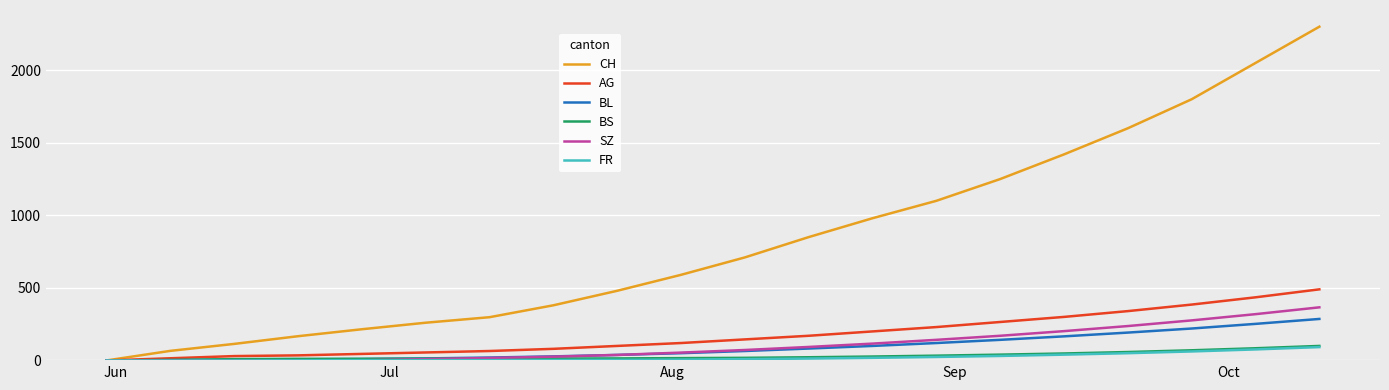

Which series has the largest range (max minus min)?

CH